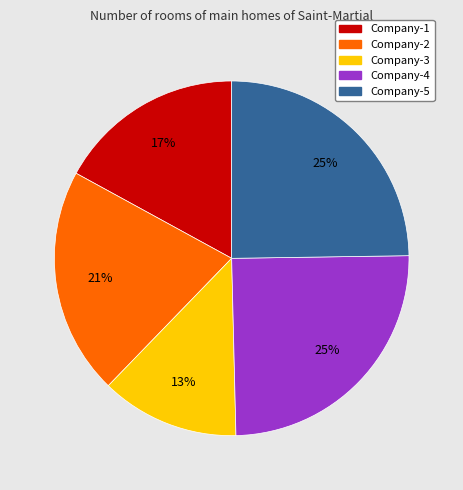

To the nearest percent, what is the difference between the largest and smallest slice percentages?

12%